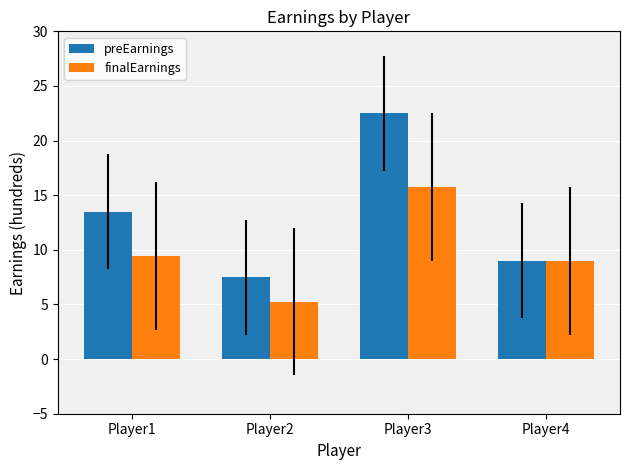

Are the bars horizontal?

No